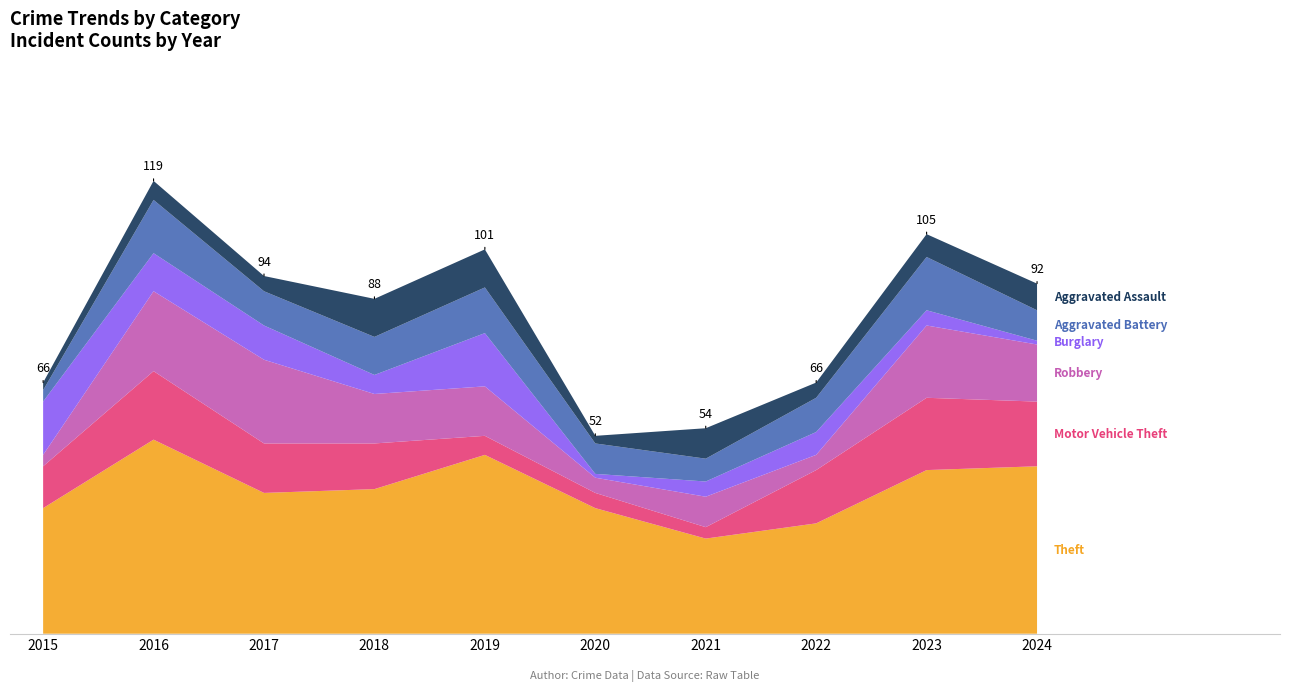

Reading left to right, transcribe all the data shown in this chart.

Theft: 2015=33	2016=51	2017=37	2018=38	2019=47	2020=33	2021=25	2022=29	2023=43	2024=44
Motor Vehicle Theft: 2015=11	2016=18	2017=13	2018=12	2019=5	2020=4	2021=3	2022=14	2023=19	2024=17
Robbery: 2015=3	2016=21	2017=22	2018=13	2019=13	2020=4	2021=8	2022=4	2023=19	2024=15
Burglary: 2015=14	2016=10	2017=9	2018=5	2019=14	2020=1	2021=4	2022=6	2023=4	2024=1
Aggravated Battery: 2015=3	2016=14	2017=9	2018=10	2019=12	2020=8	2021=6	2022=9	2023=14	2024=8
Aggravated Assault: 2015=2	2016=5	2017=4	2018=10	2019=10	2020=2	2021=8	2022=4	2023=6	2024=7